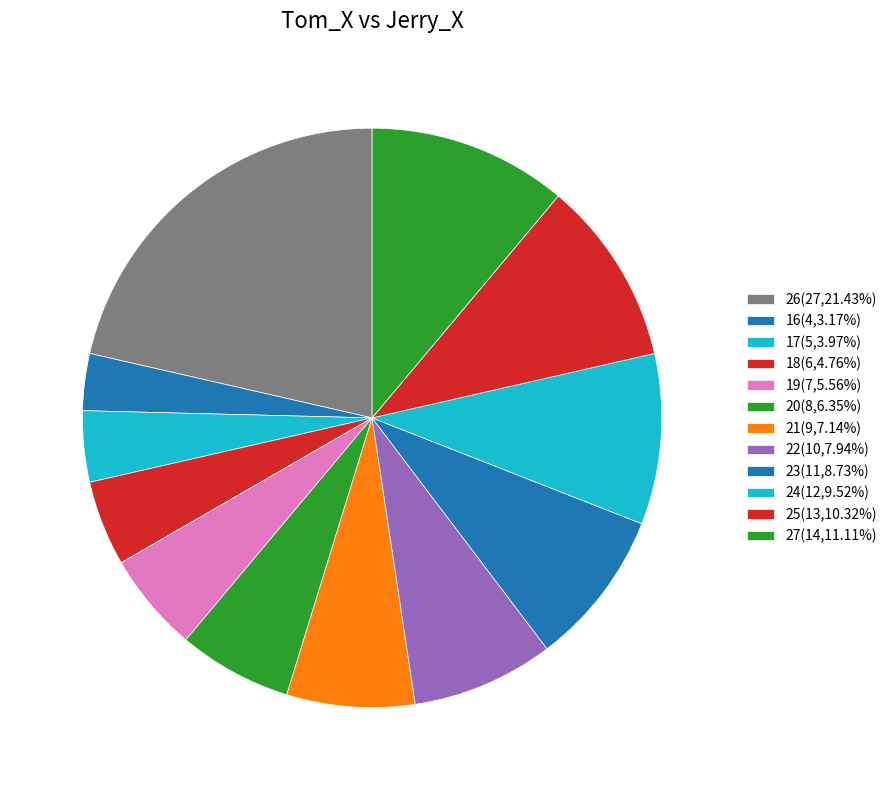

What is the change in value from 26 to 16?

-23